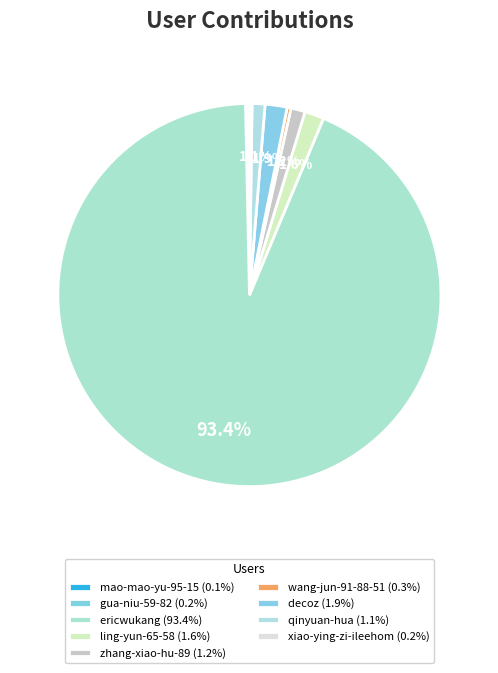

Which slice represents more than half of the pie?

ericwukang